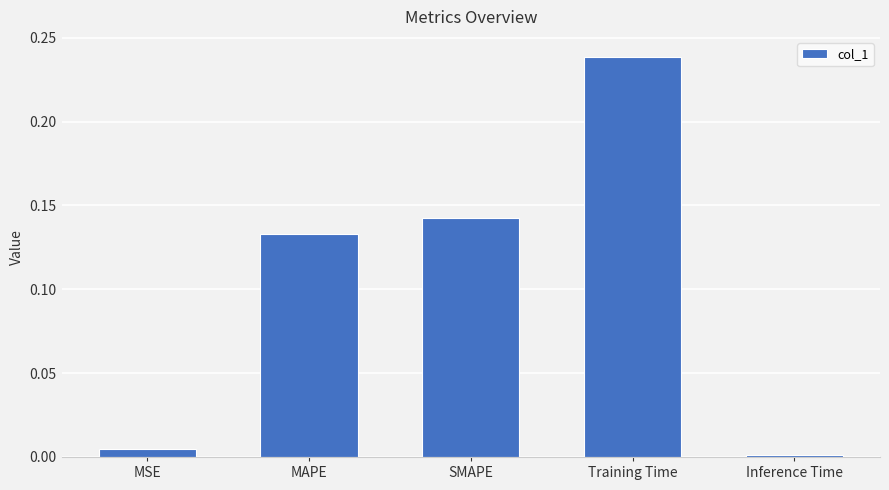

Rank the categories by value from highest to lowest.

Training Time, SMAPE, MAPE, MSE, Inference Time